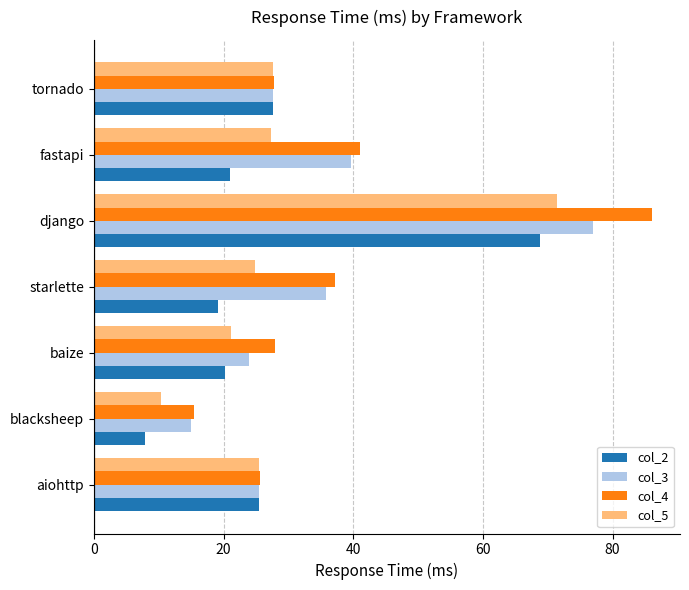

The col_2 series shows 4.0 at blacksheep. True or false?

False